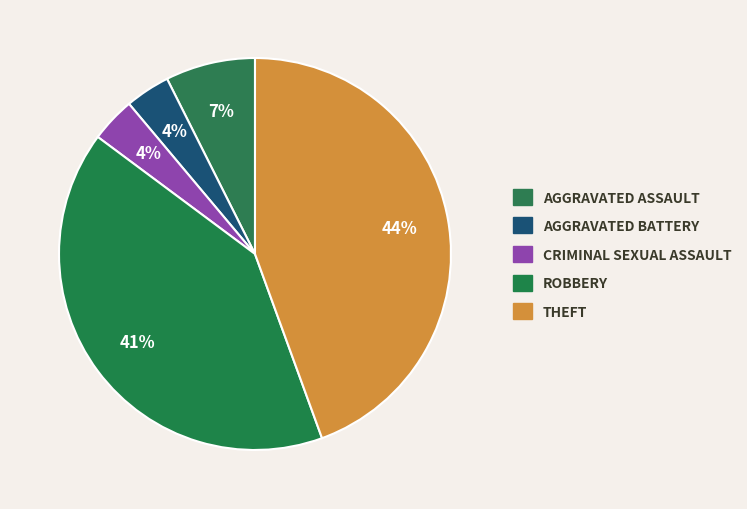

What is the largest slice in the pie chart?

Theft